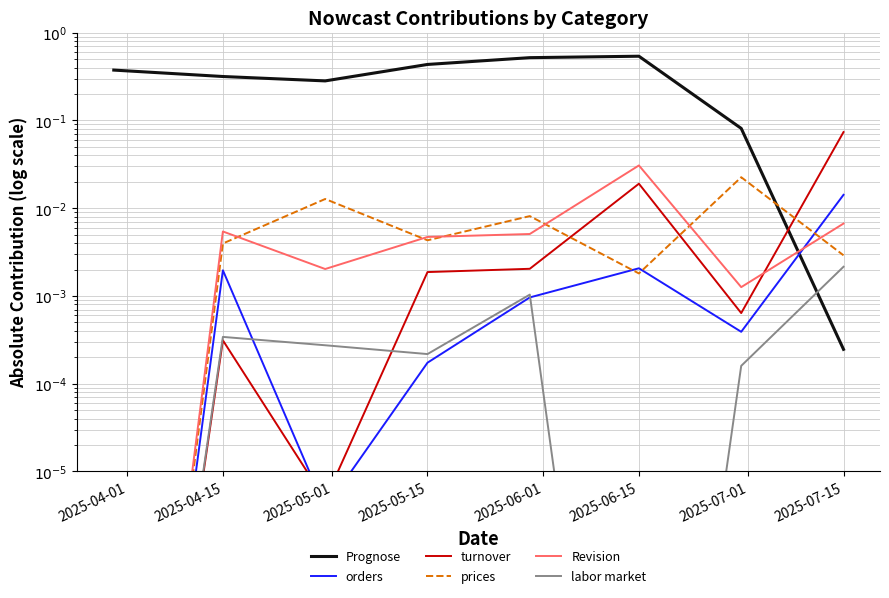

Between 2025-05-01 and 2025-04-15, which is larger?

2025-04-15